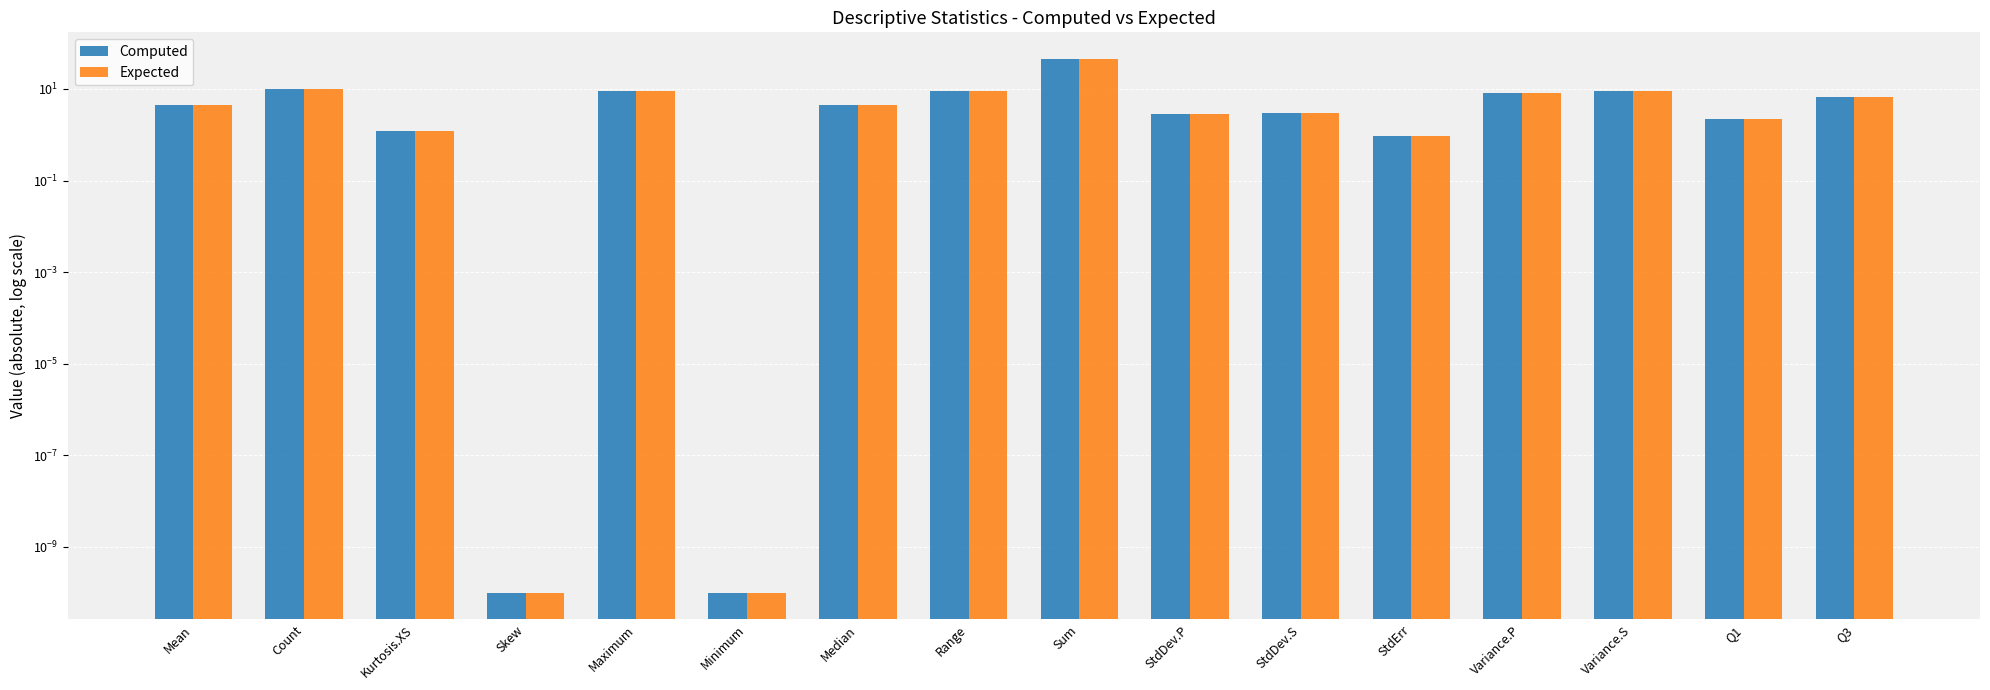

Which series changed the most between Skew and Median?

Computed